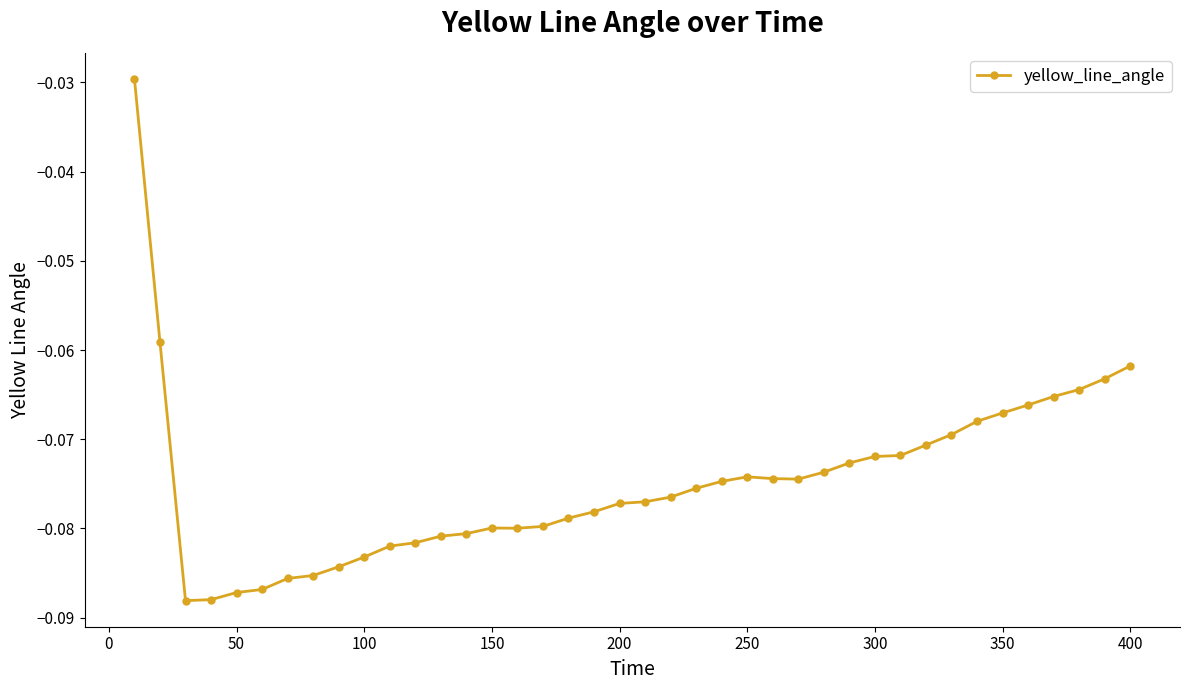

True or false: the data has more than 0 interior local peaks.

True